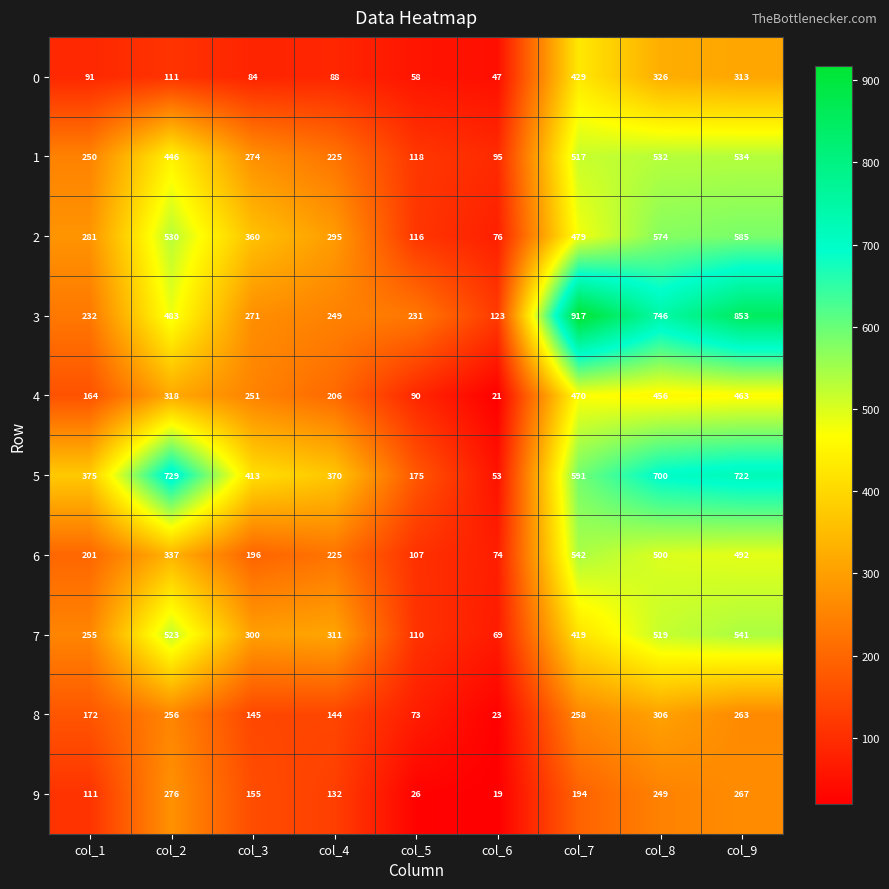

How many data points in 8 are less than 172?

4